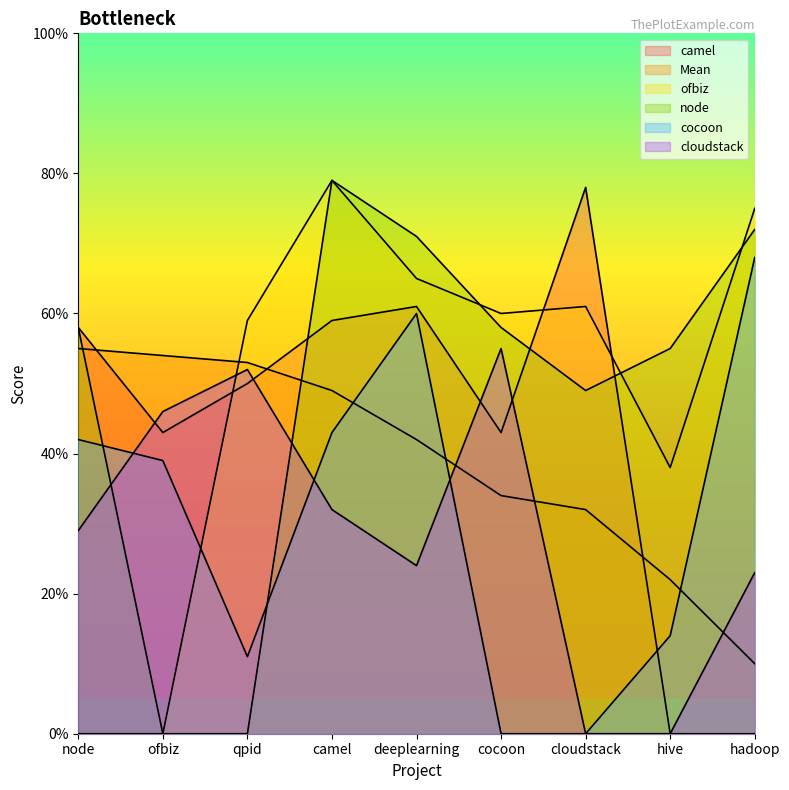

Between cloudstack and hive, which series saw the biggest shift?

camel